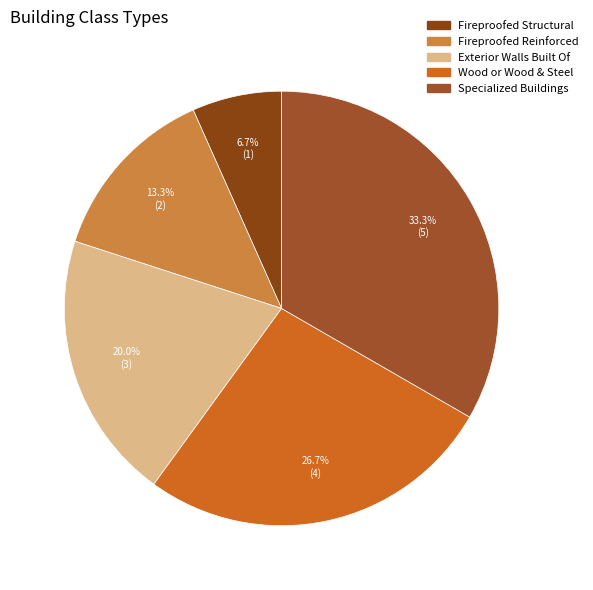

How many segments does this pie chart have?

5